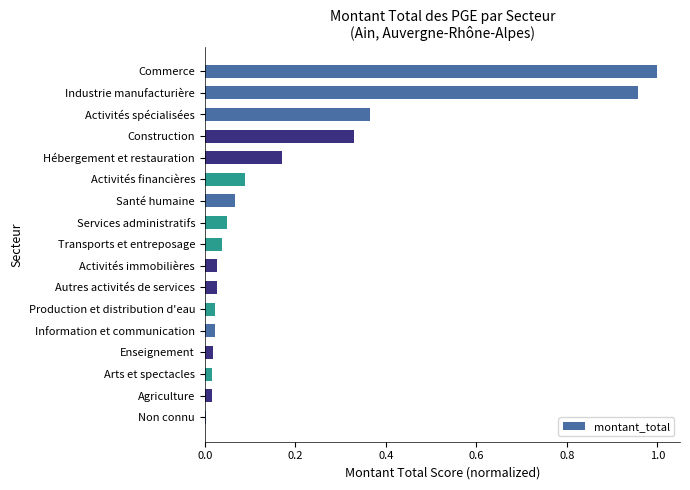

At which category does the chart reach its peak across all series?

Commerce